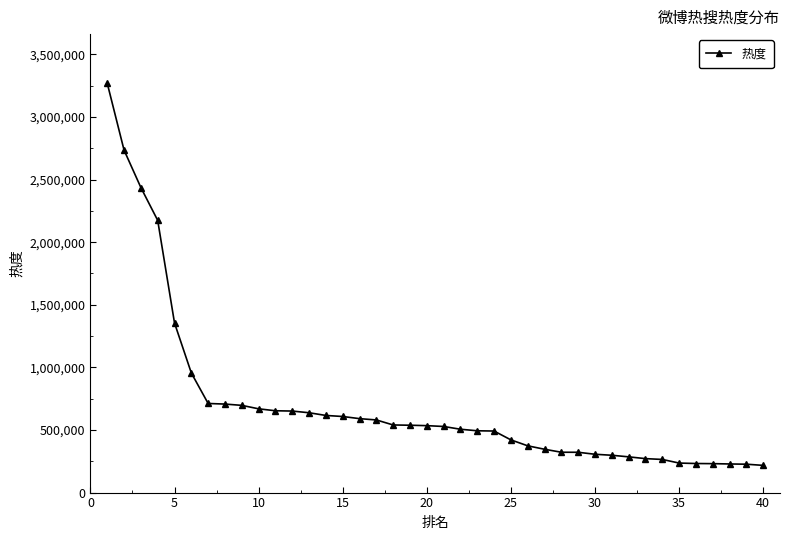

What is the sum of all values?

28261852